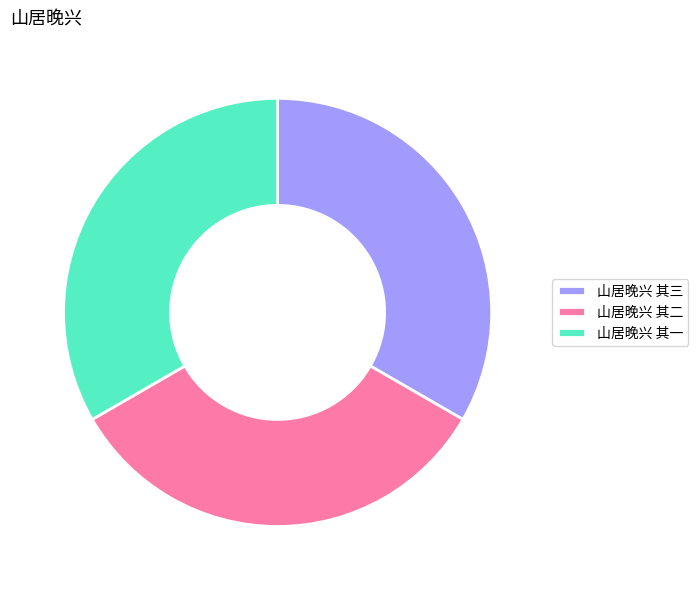

The 山居晚兴 其二 slice represents 33% of the pie. True or false?

True